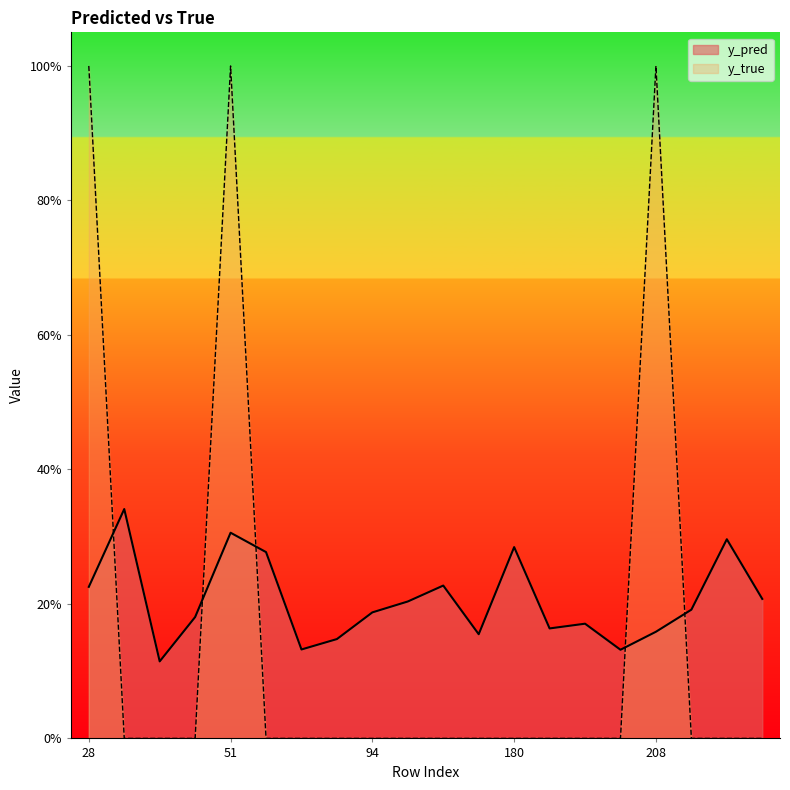

True or false: y_pred has a value of 0.3 at 38.

False